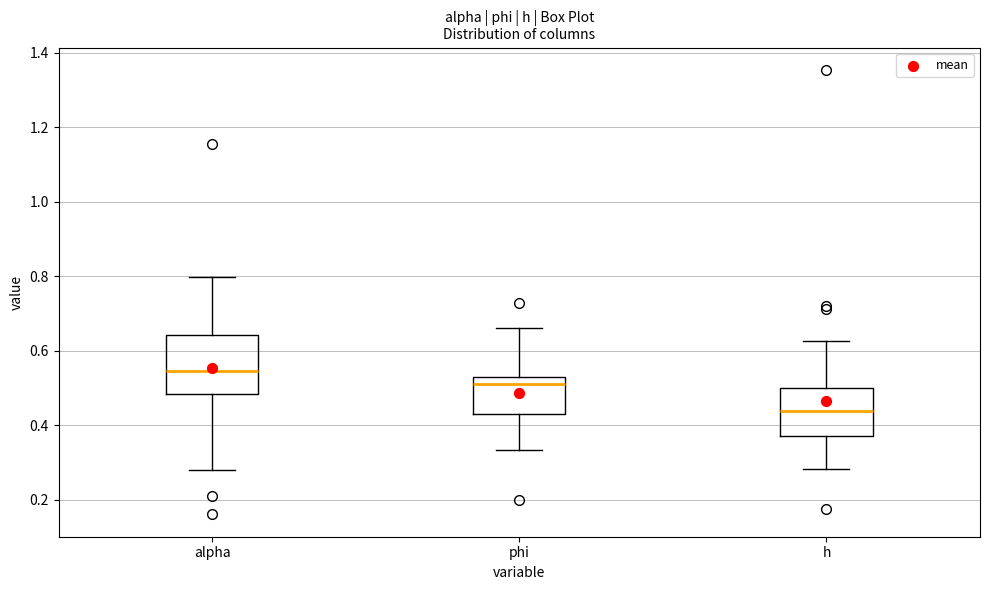

Comparing the boxes themselves (not the whiskers), which one is the tallest?

alpha